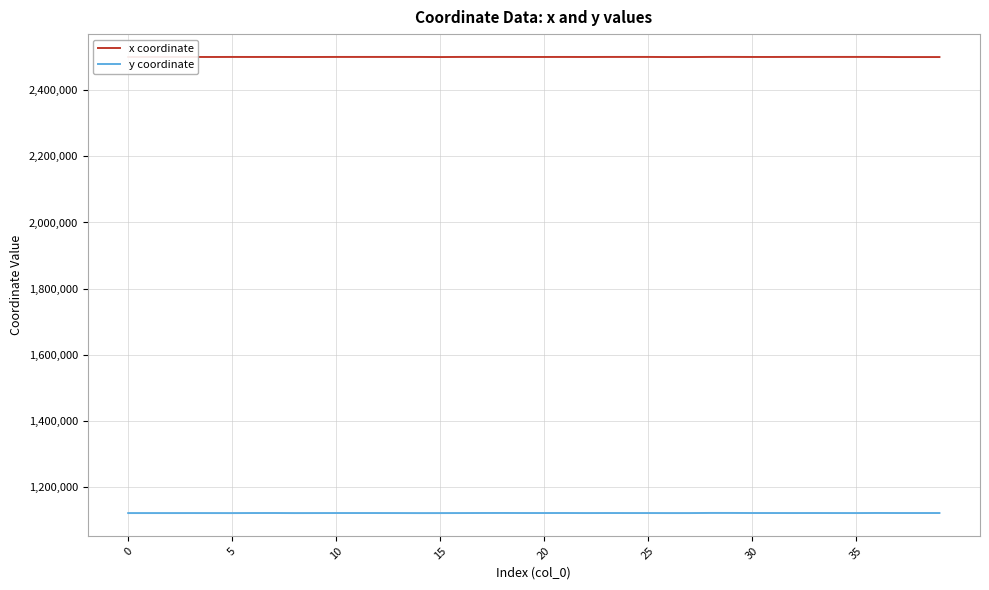

Which series has the largest total across all categories?

x coordinate